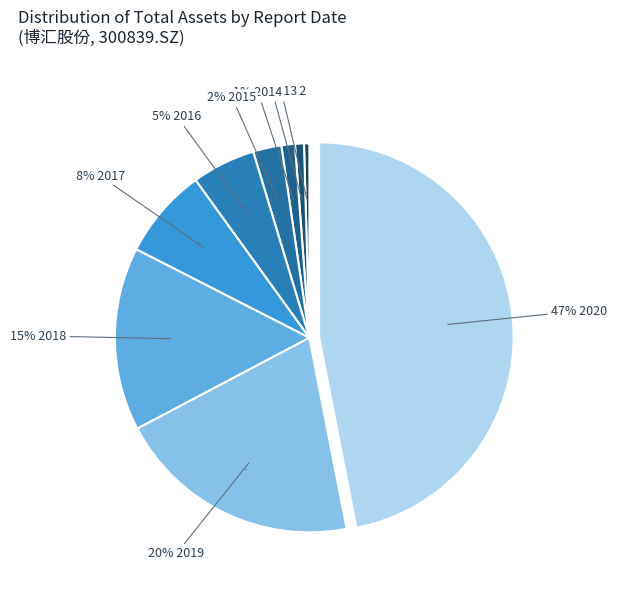

Between 2020-09-30 and 2016-12-31, which is larger?

2020-09-30